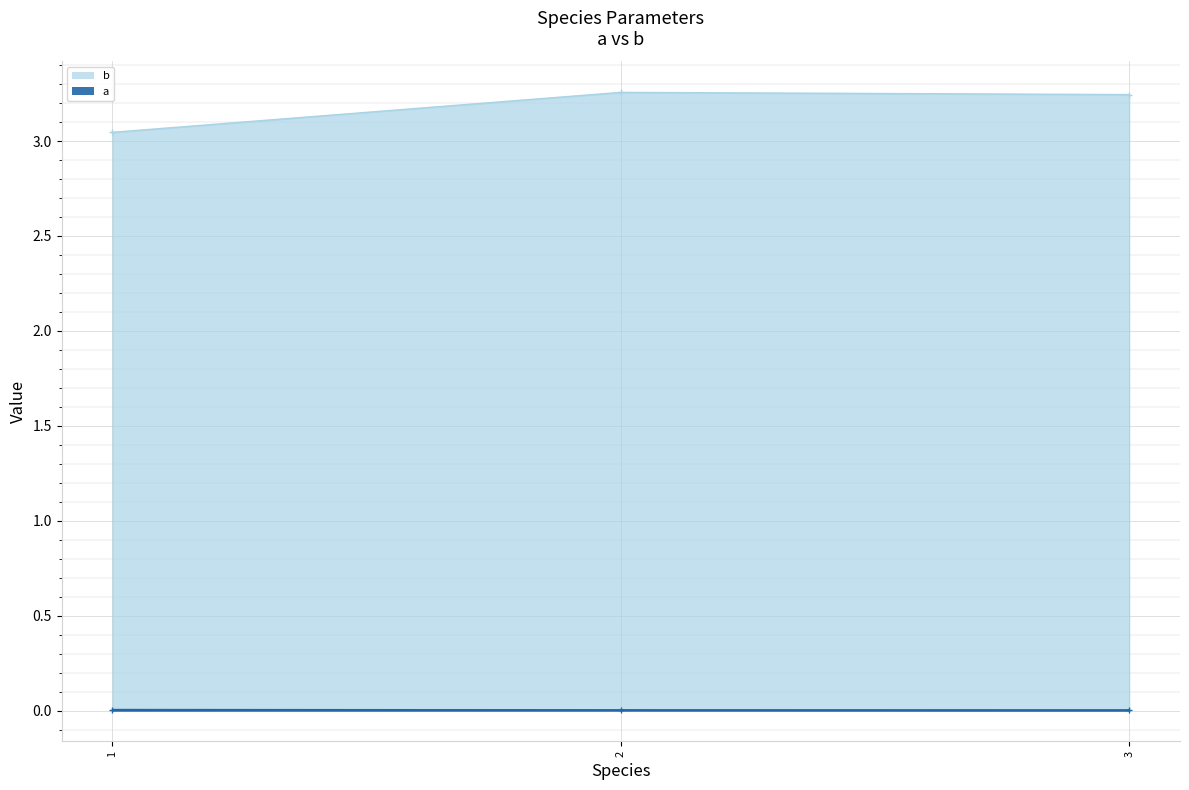

Rank the series by their maximum value, from lowest to highest.

a, b